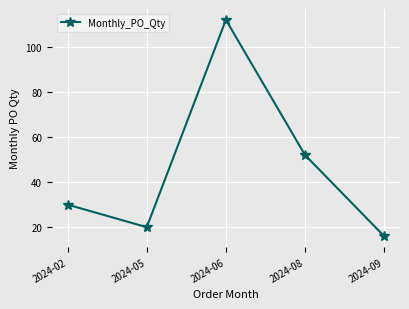

What is the sum of the values at 2024-05 and 2024-08?

72